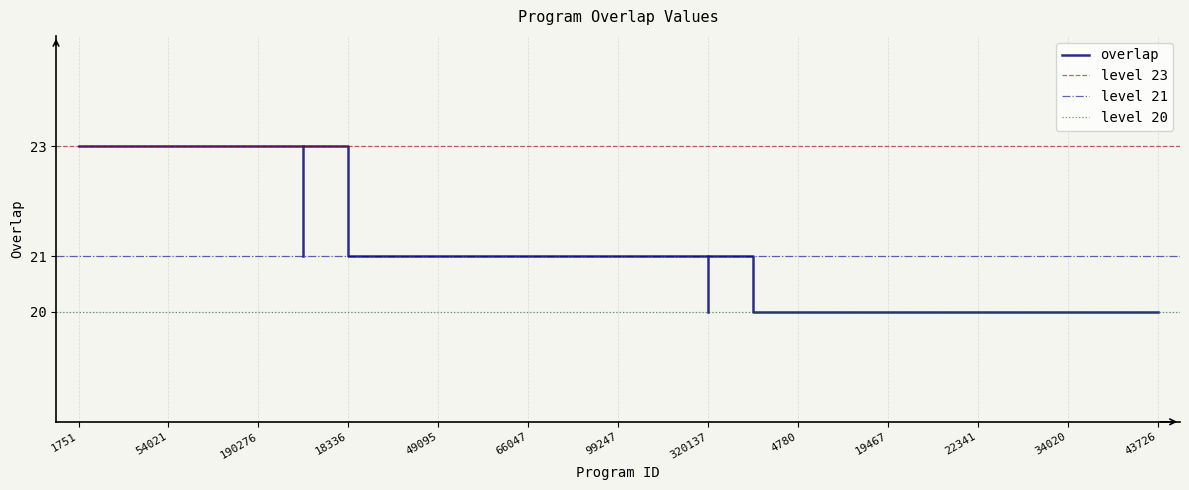

What is the smallest value displayed?

20